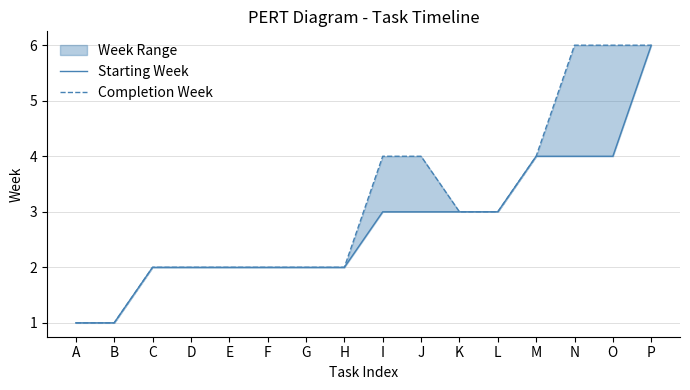

What is the greatest value displayed?

6